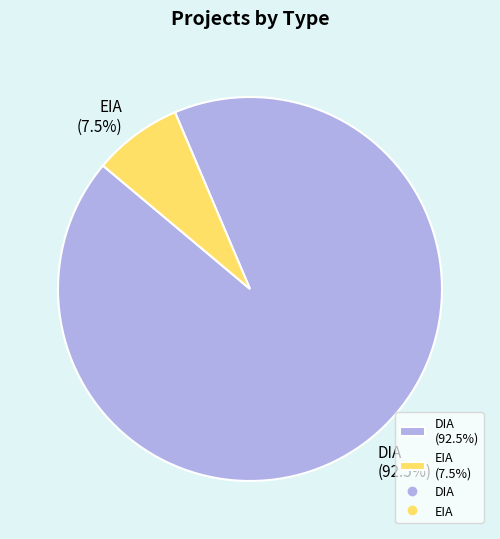

Approximately how many times larger is the value at DIA (92.5%) compared to EIA (7.5%)?

12.3